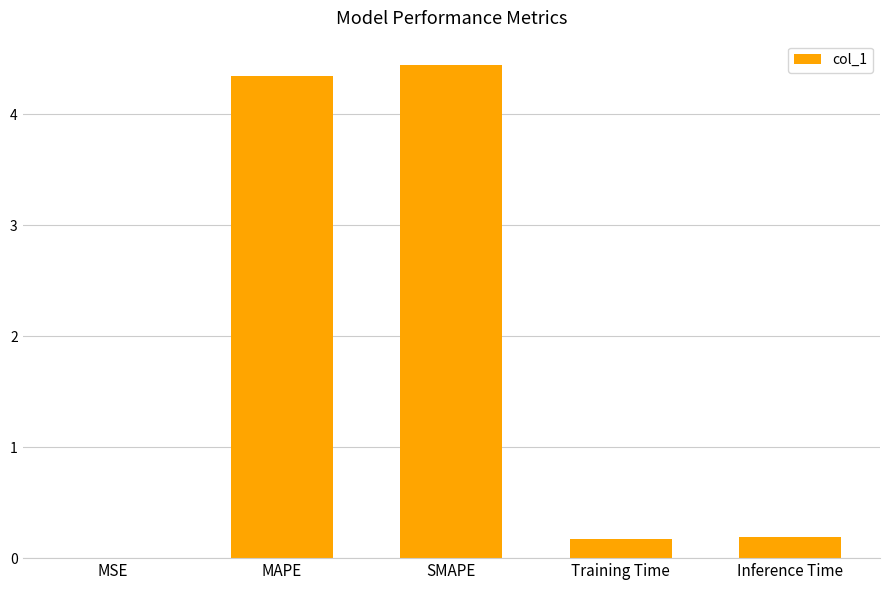

True or false: the data shows 0.0 at MSE.

True